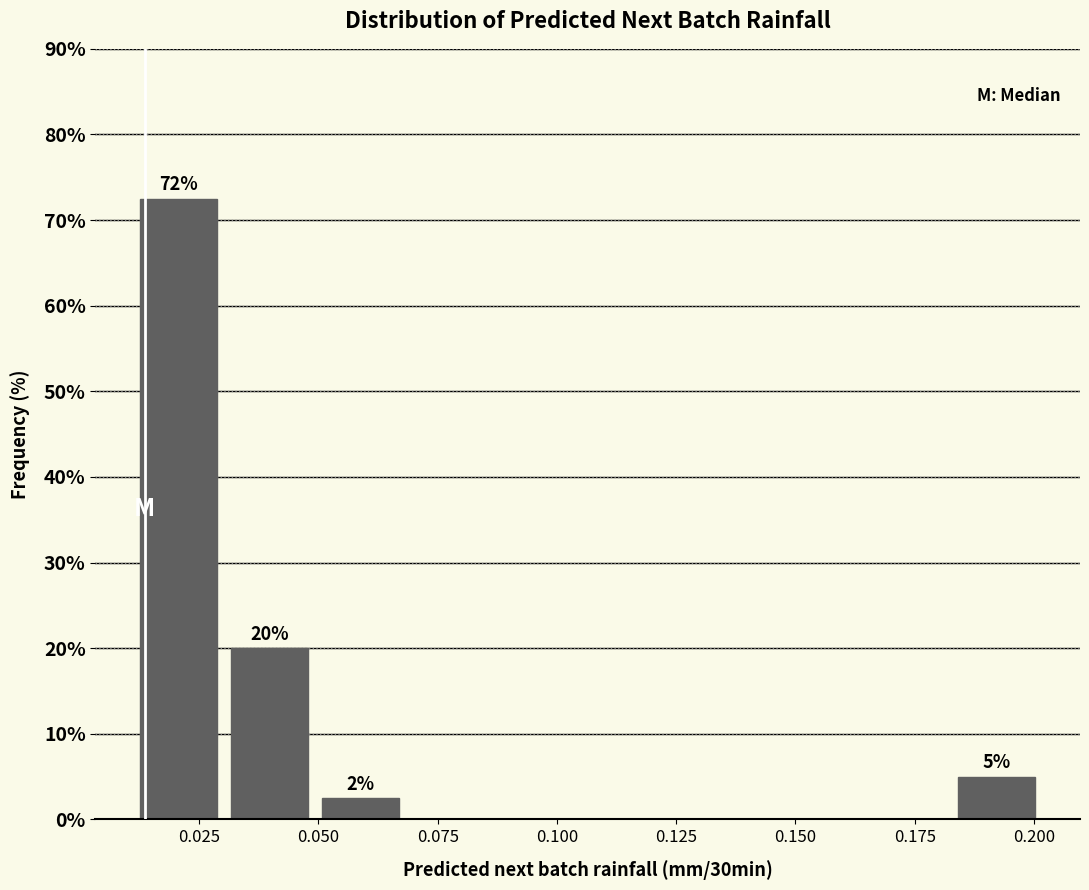

Read against the x-axis, roughly where is the centre of the tallest bar?

0.020